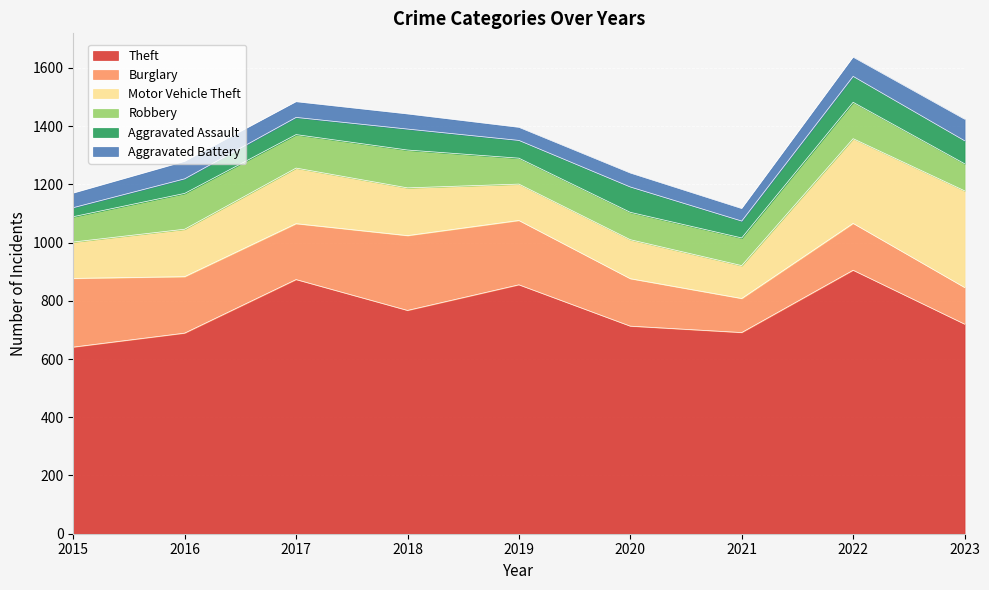

Reading right to left, what are all the values shown in this chart?

Theft: 2023=720	2022=905	2021=691	2020=713	2019=855	2018=767	2017=873	2016=689	2015=641
Burglary: 2023=126	2022=161	2021=117	2020=163	2019=221	2018=257	2017=192	2016=194	2015=236
Motor Vehicle Theft: 2023=332	2022=291	2021=113	2020=134	2019=125	2018=164	2017=191	2016=163	2015=125
Robbery: 2023=93	2022=125	2021=95	2020=94	2019=89	2018=130	2017=115	2016=123	2015=87
Aggravated Assault: 2023=79	2022=89	2021=58	2020=87	2019=61	2018=72	2017=59	2016=50	2015=31
Aggravated Battery: 2023=74	2022=66	2021=43	2020=48	2019=45	2018=52	2017=54	2016=60	2015=50